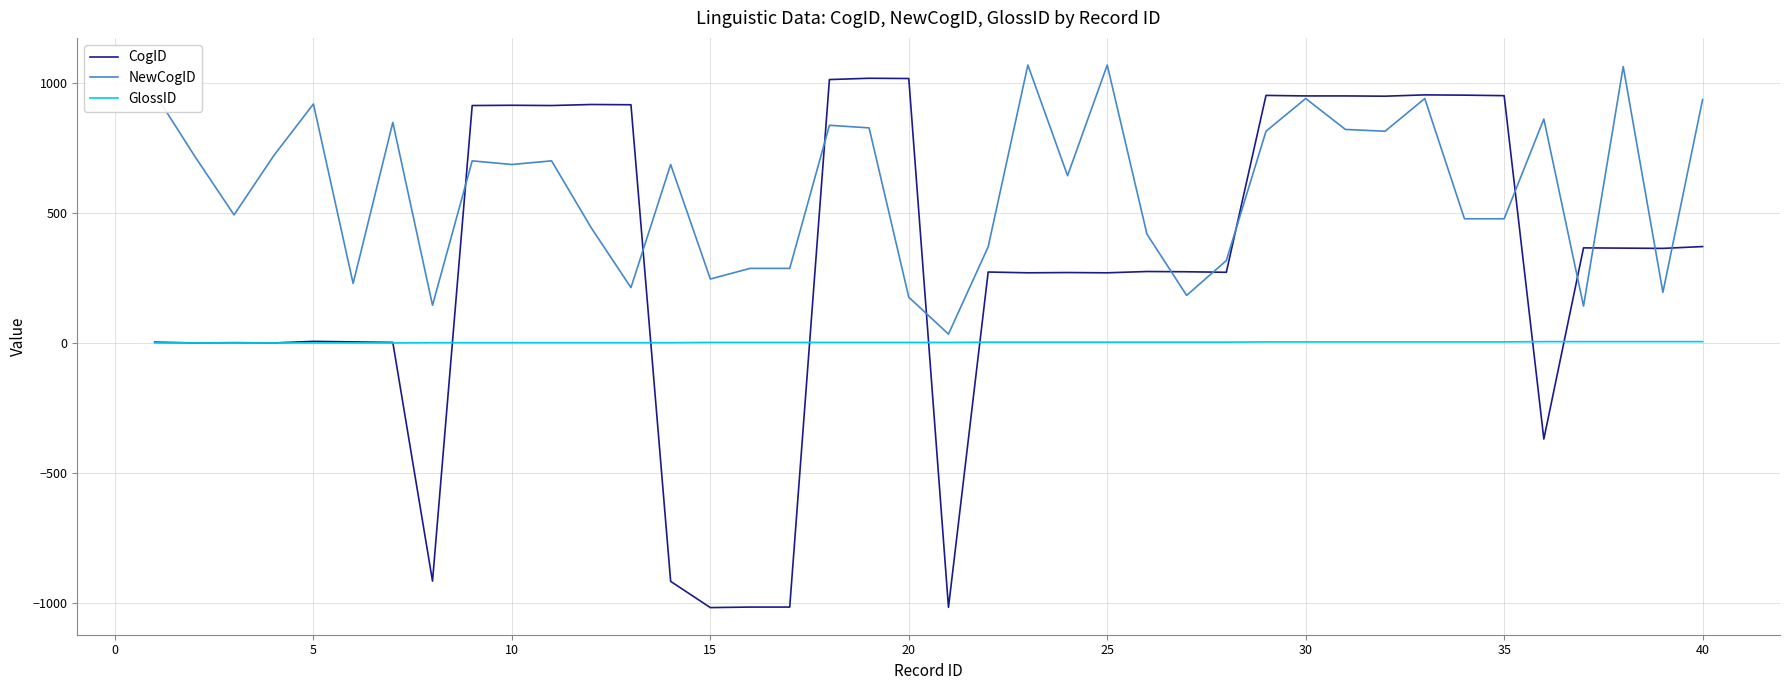

Rank the series by their average value, from lowest to highest.

GlossID, CogID, NewCogID